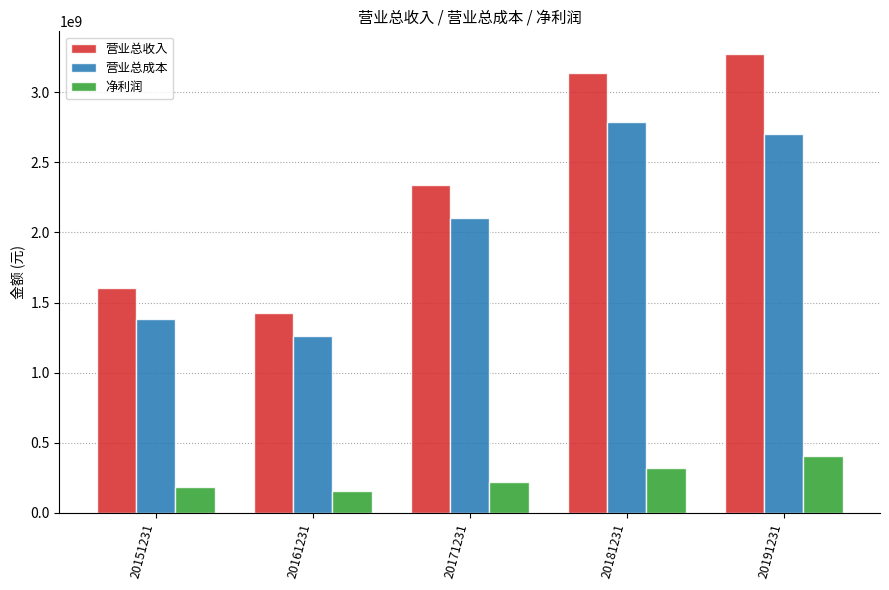

List the series in order of their peak value, highest first.

营业总收入, 营业总成本, 净利润